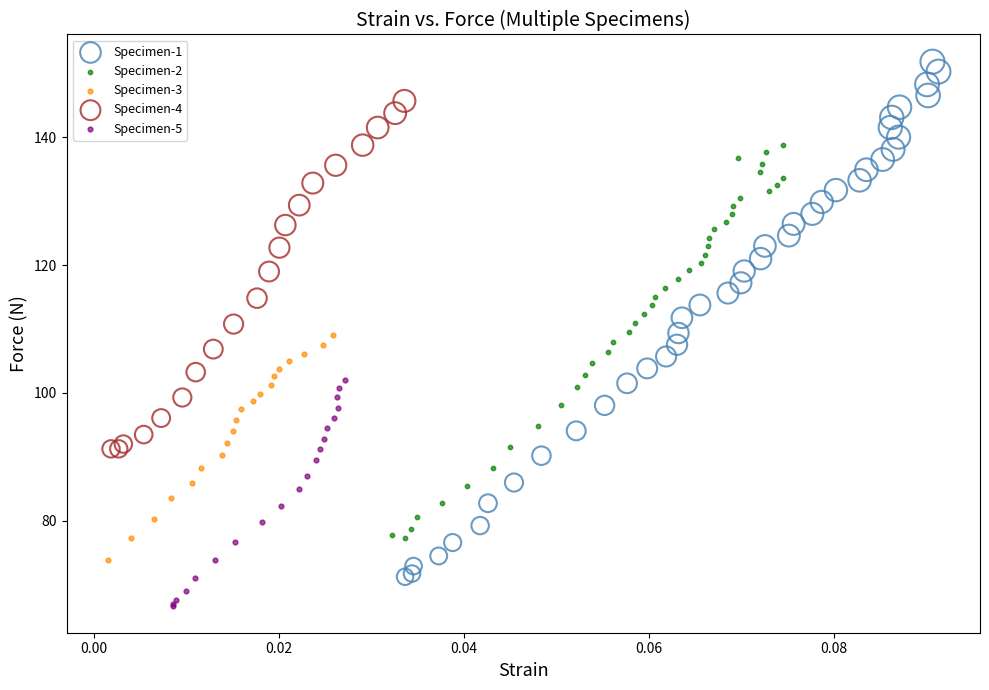

Which series reaches the minimum Y coordinate?

Specimen-5